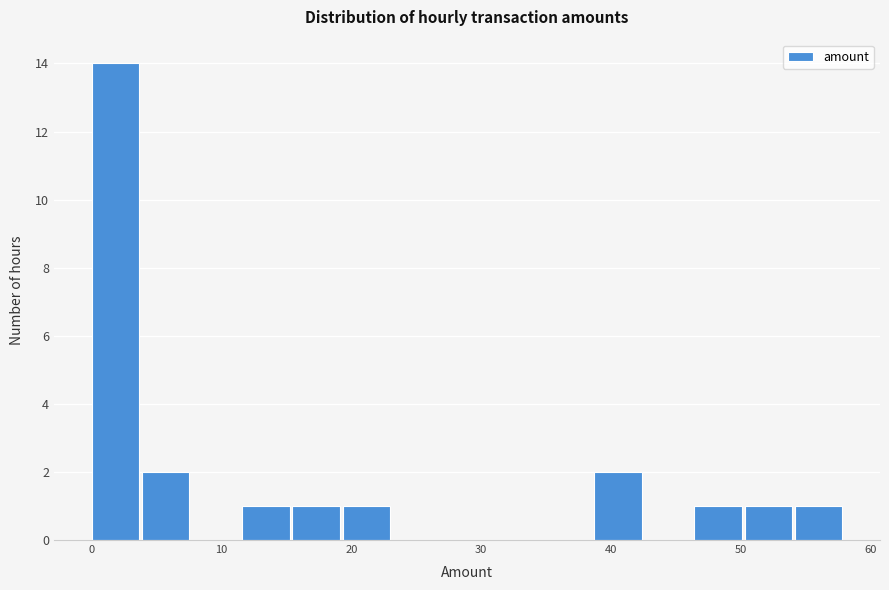

Around what value on the x-axis is the tallest bar? Give the approximate position of its centre, as read against the axis.

2